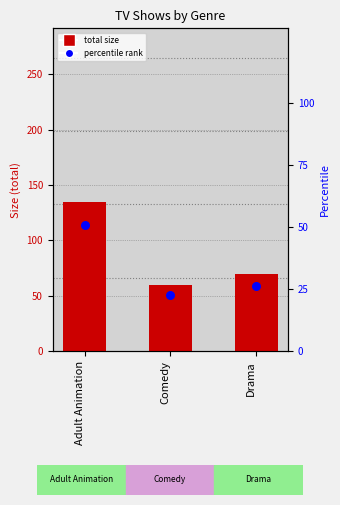

Which series has the largest total across all categories?

total size